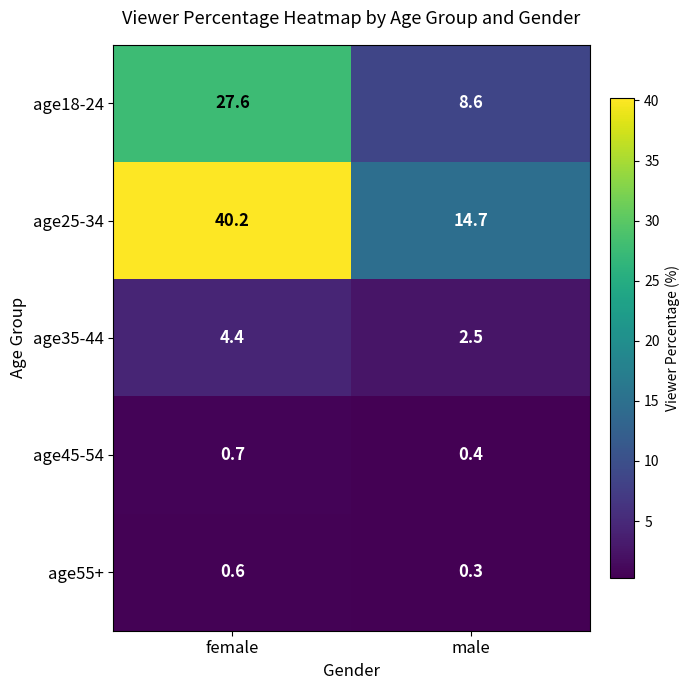

What value does the age45-54 series have at male?

0.4